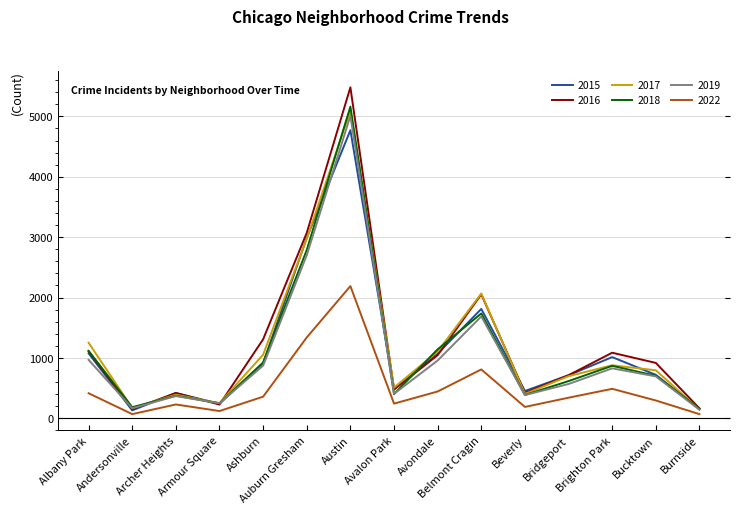

Which series has the largest range (max minus min)?

2016